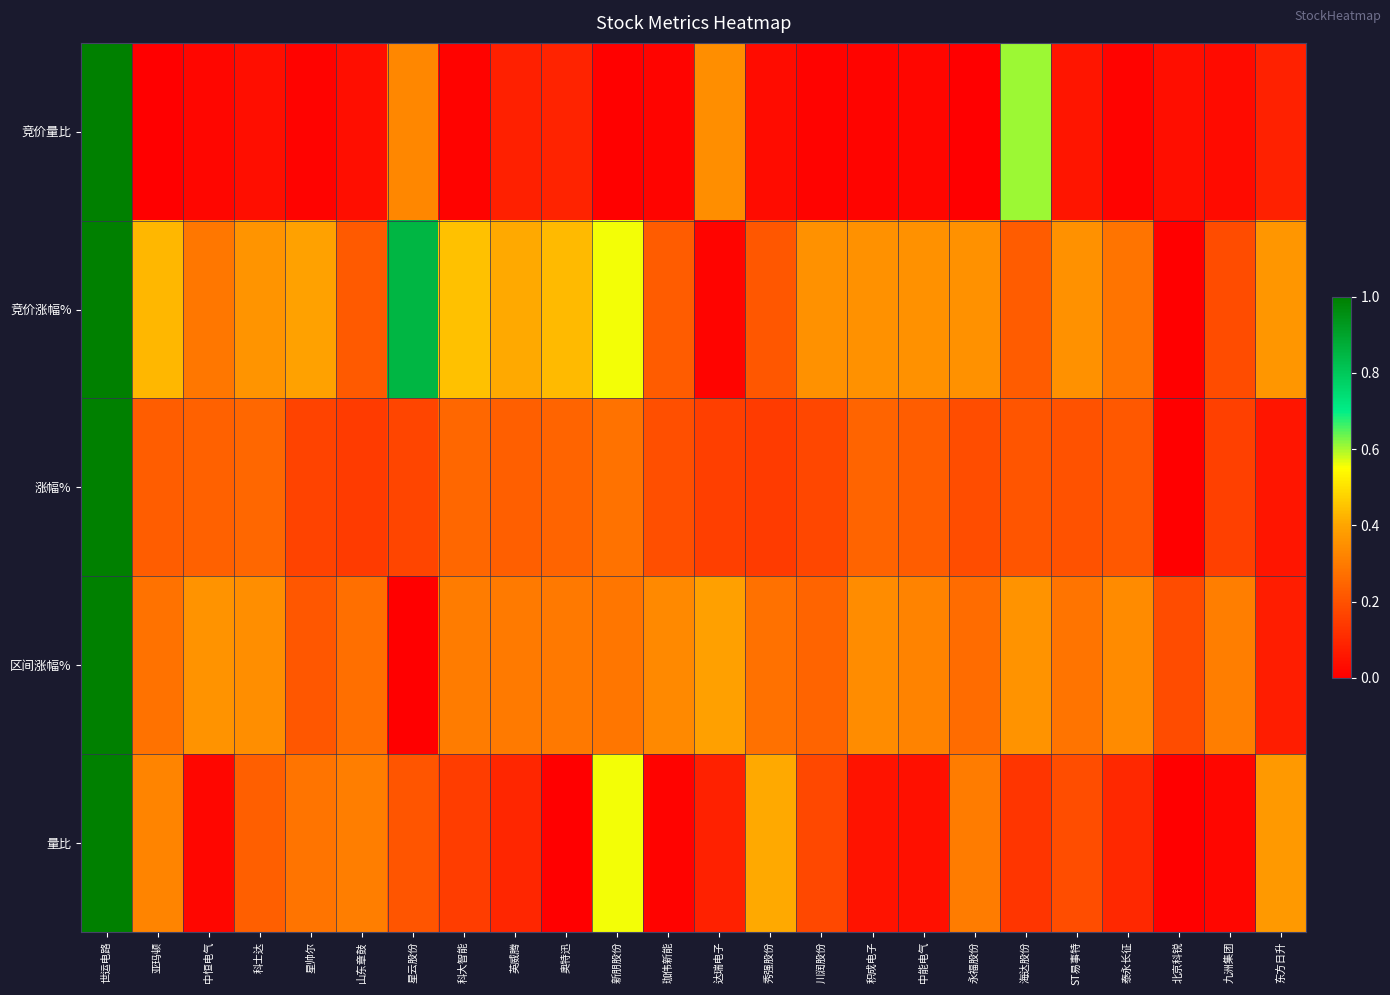

Which series has the largest total across all categories?

竞价涨幅%